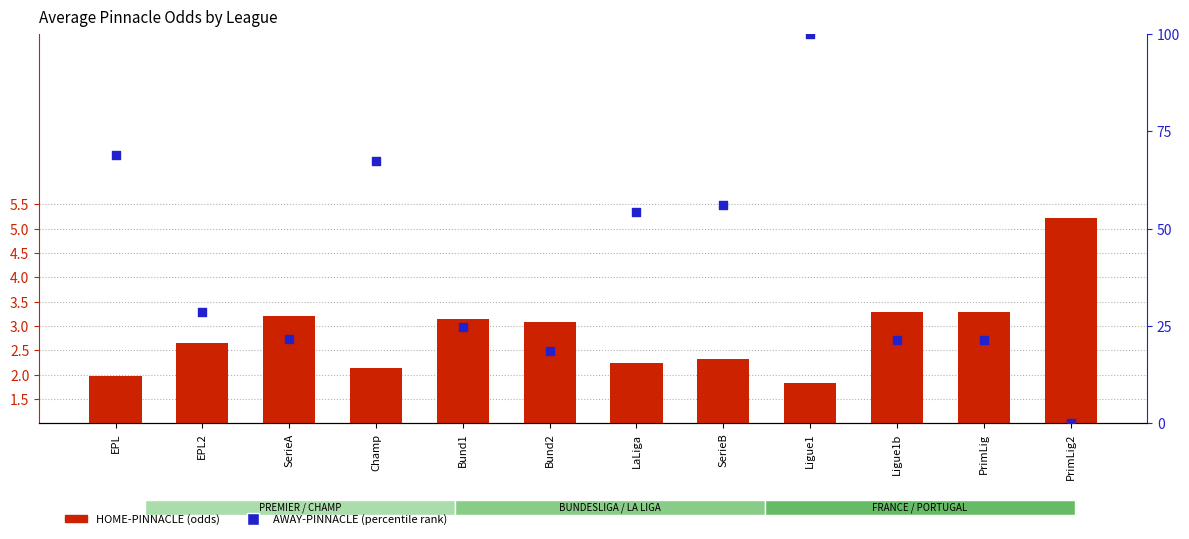

Which series has the widest spread of Y values?

AWAY-PINNACLE (percentile)